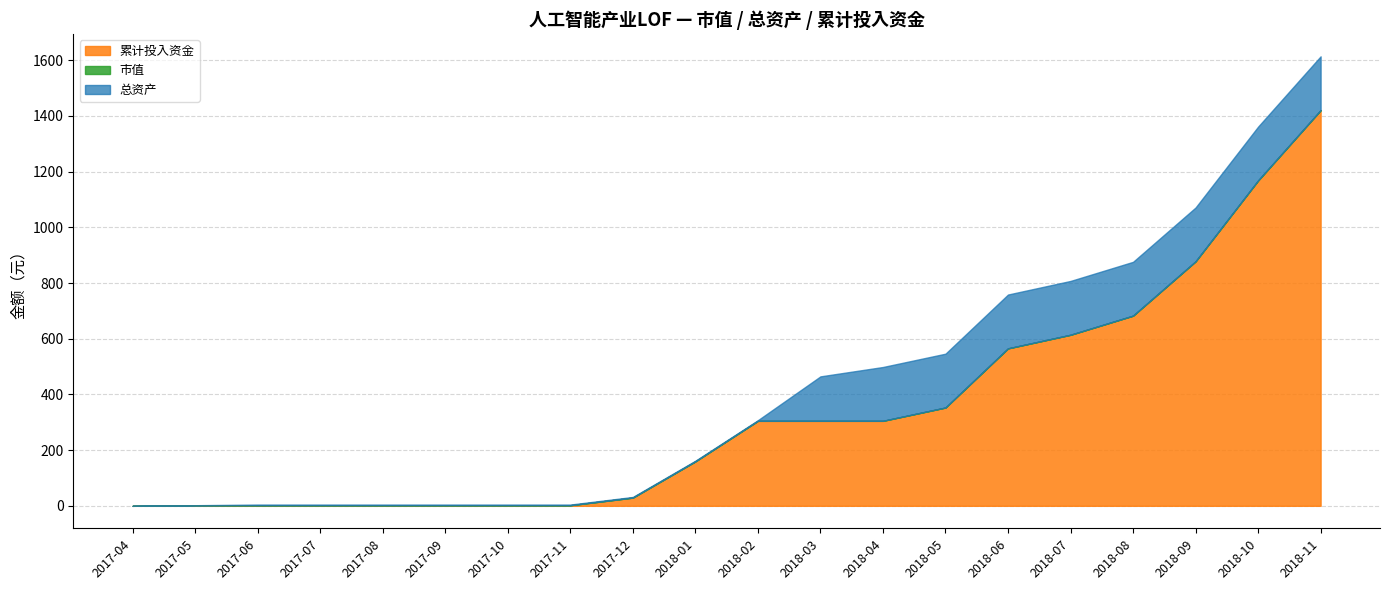

Which series changed the most between 2018-05 and 2018-06?

累计投入资金